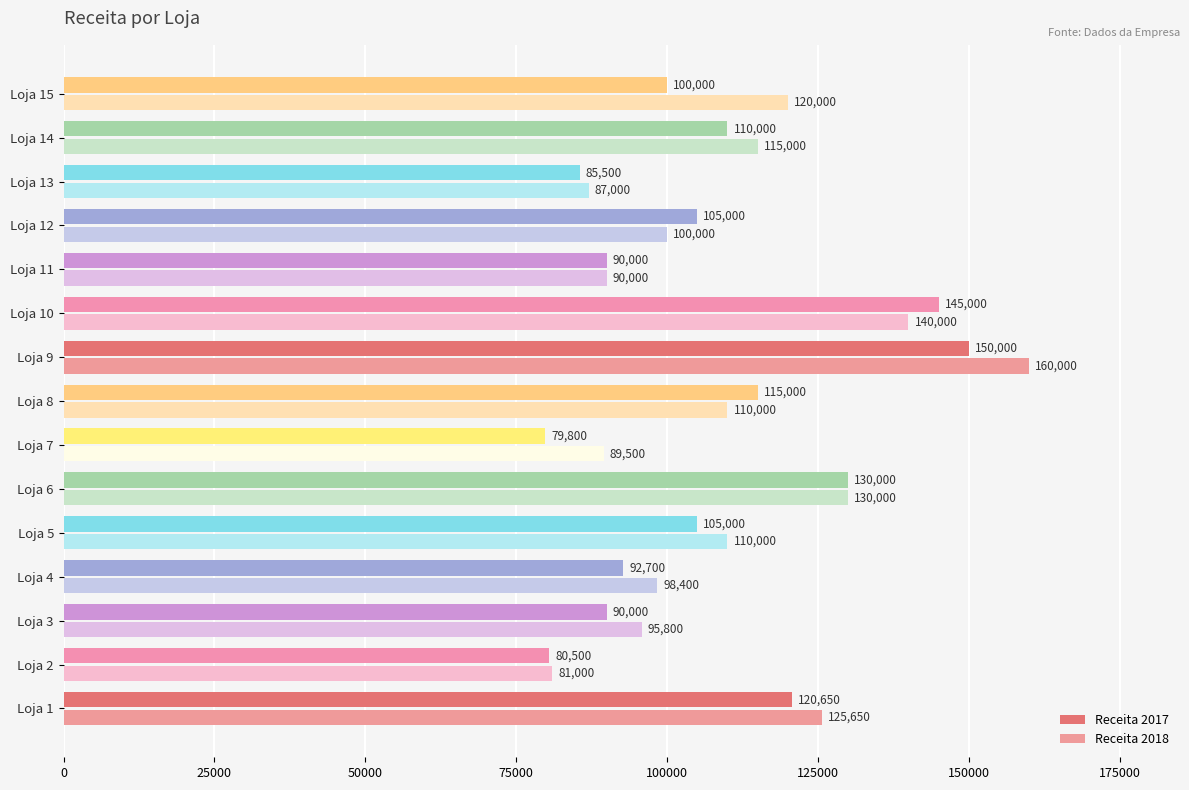

Rank the series by their maximum value, from highest to lowest.

Receita 2018, Receita 2017